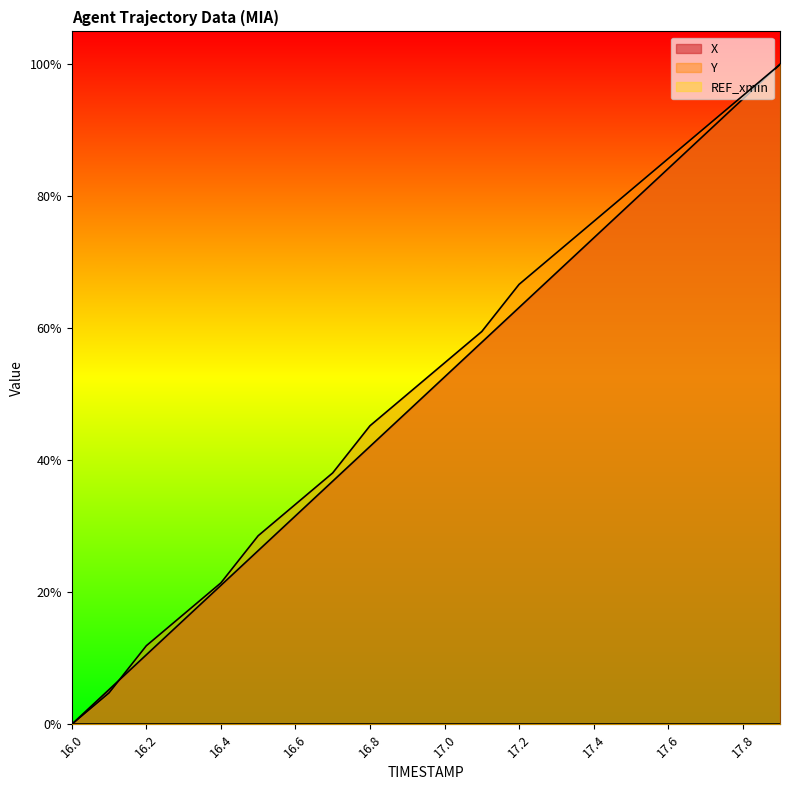

What is the average value of the Y series?

0.5